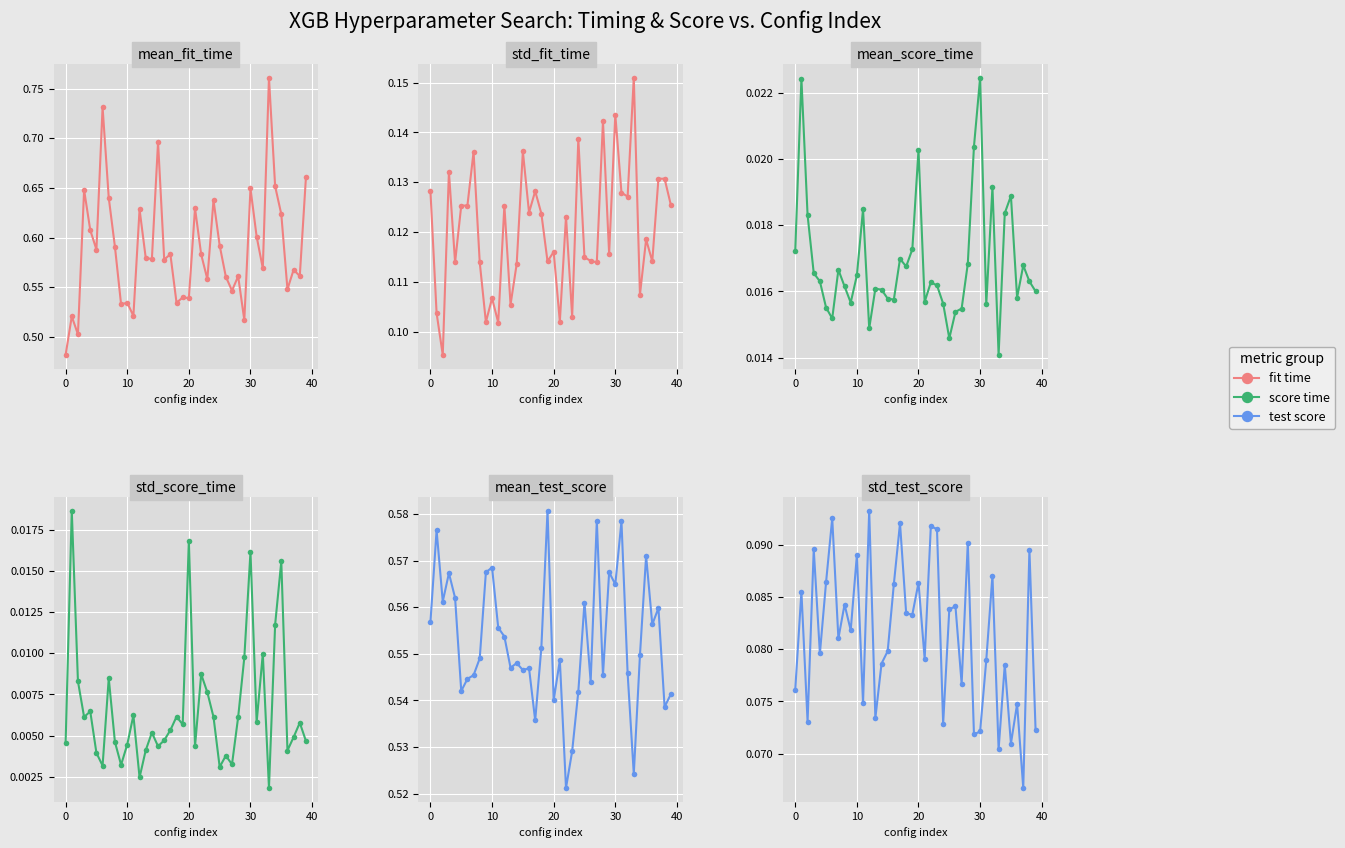

How many interior local valleys does the mean_fit_time series have?

14